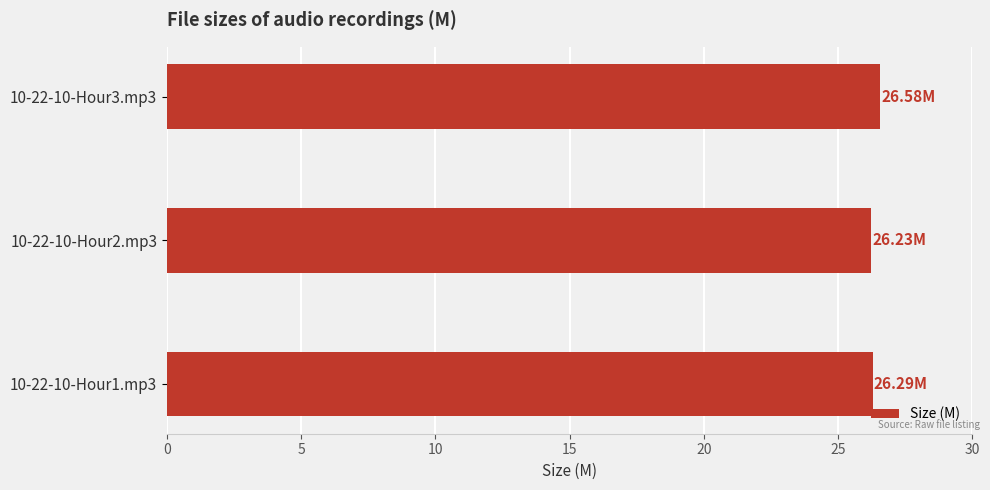

What is the sum of all values?

79.1